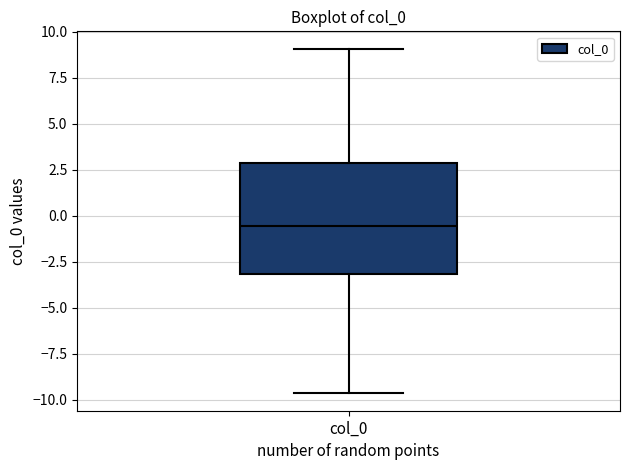

Where is the lower edge of the box for col_0 on the y-axis? The values are not printed on the chart, so give them approximately, as read against the axis.

-3.0